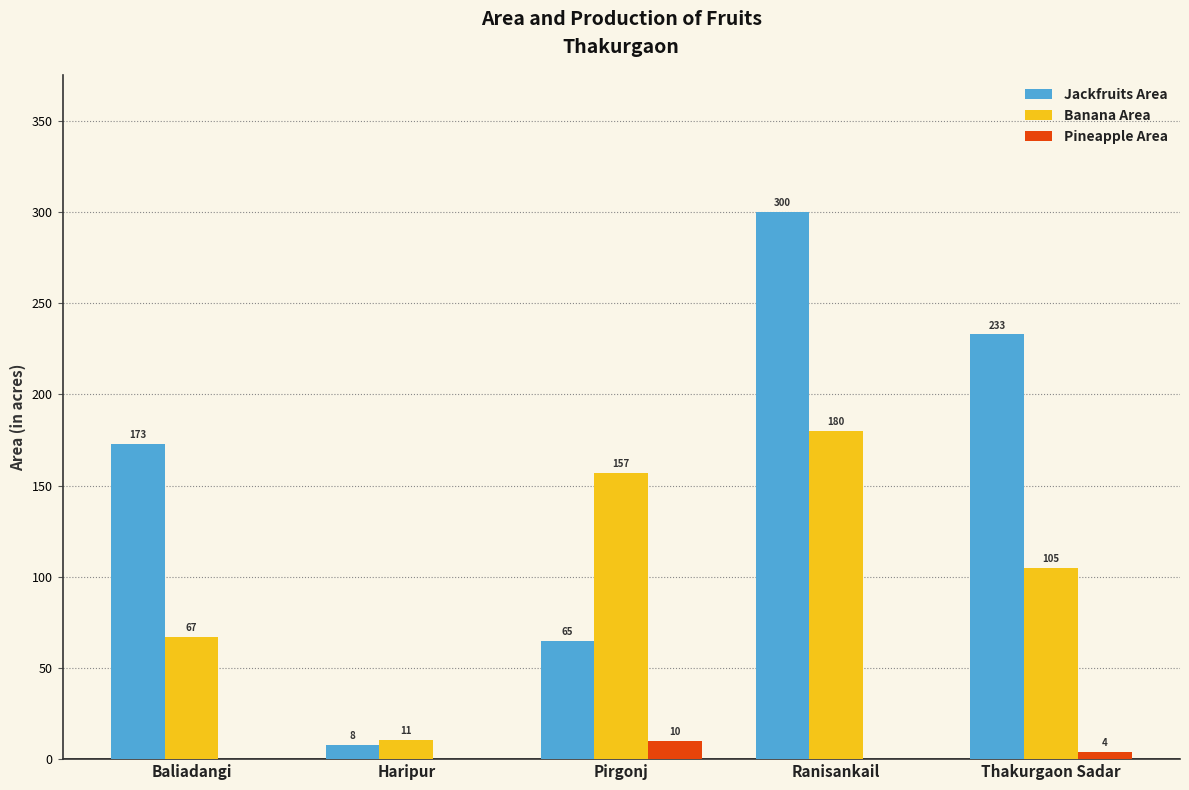

The value of Banana Area at Ranisankail is 180.0. True or false?

True